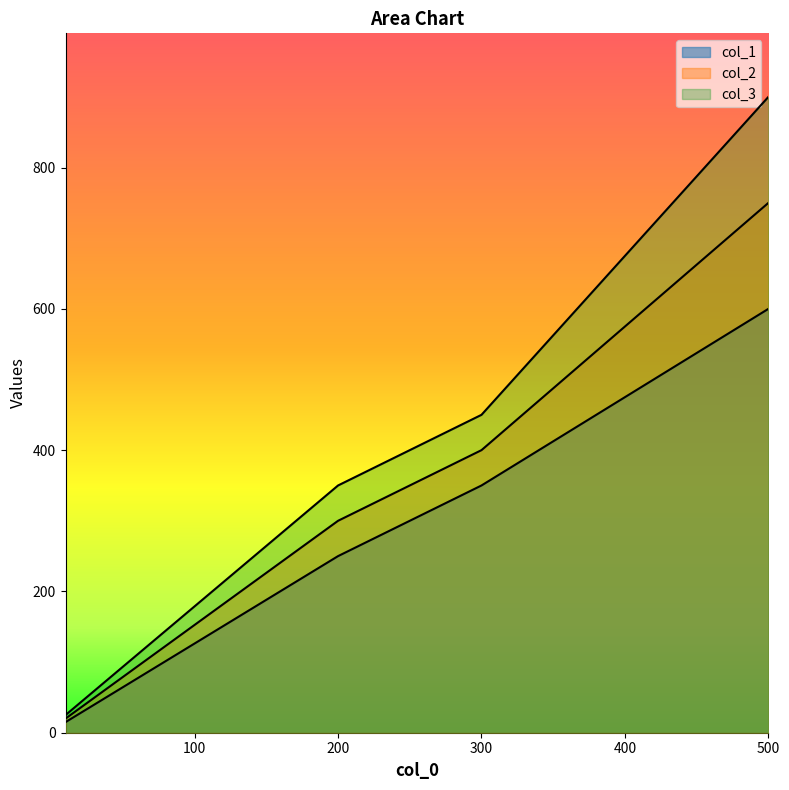

Is it true that col_2 equals 20 at 10?

True